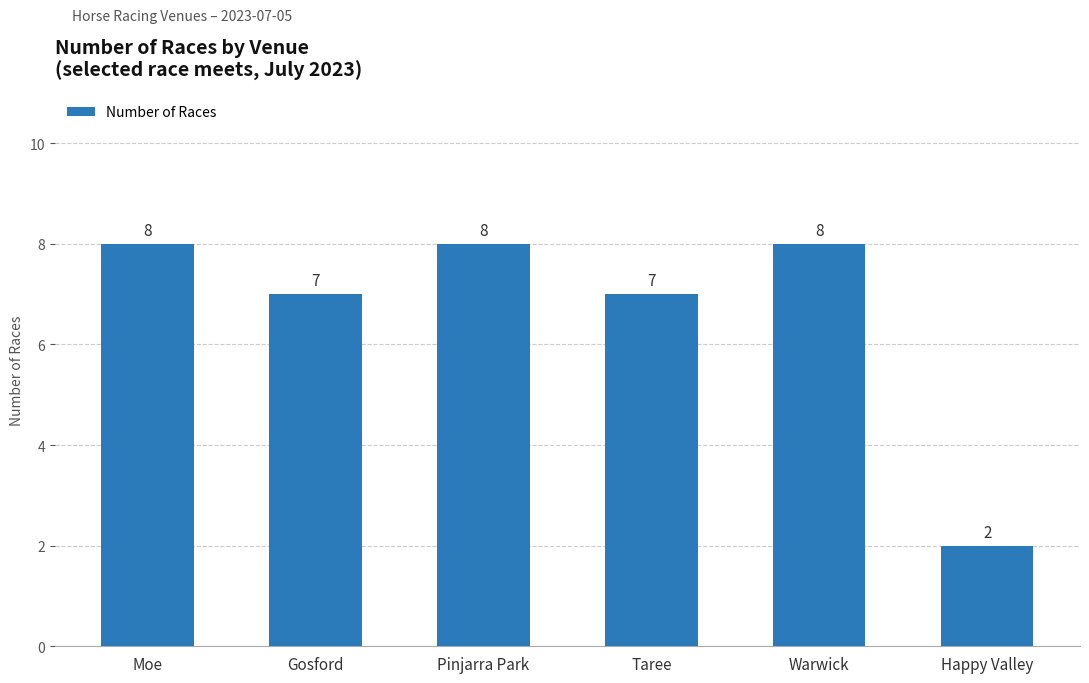

What is the sum of all values?

40